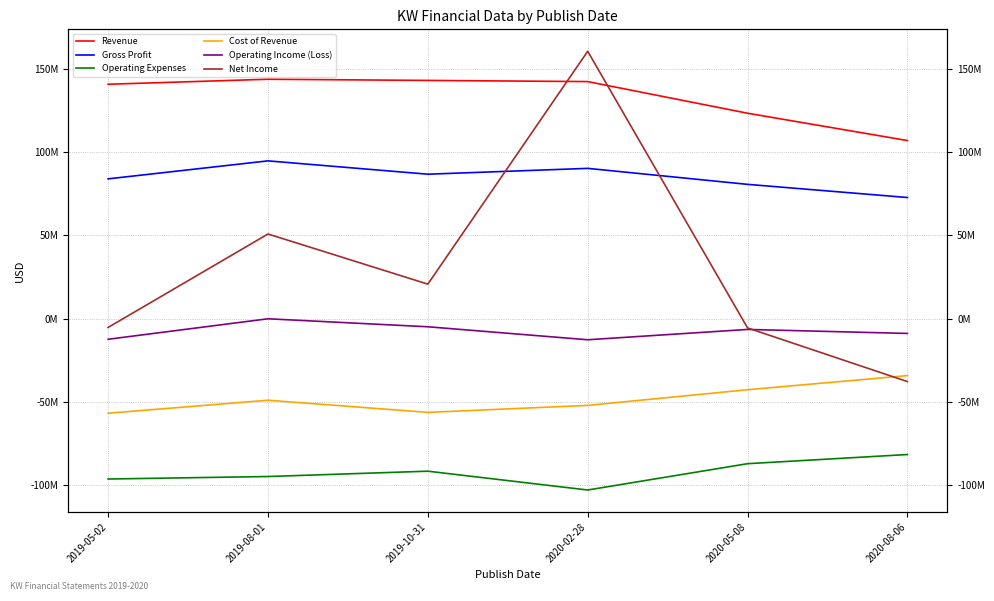

What is the maximum value for Net Income?

160500000